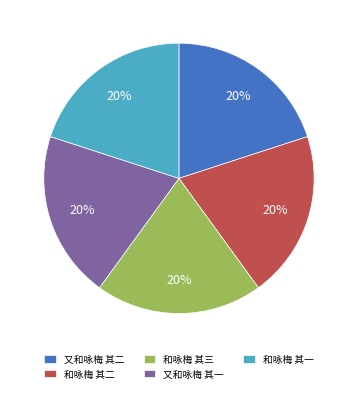

Is it true that 又和咏梅 其二 is 32% of the pie?

False